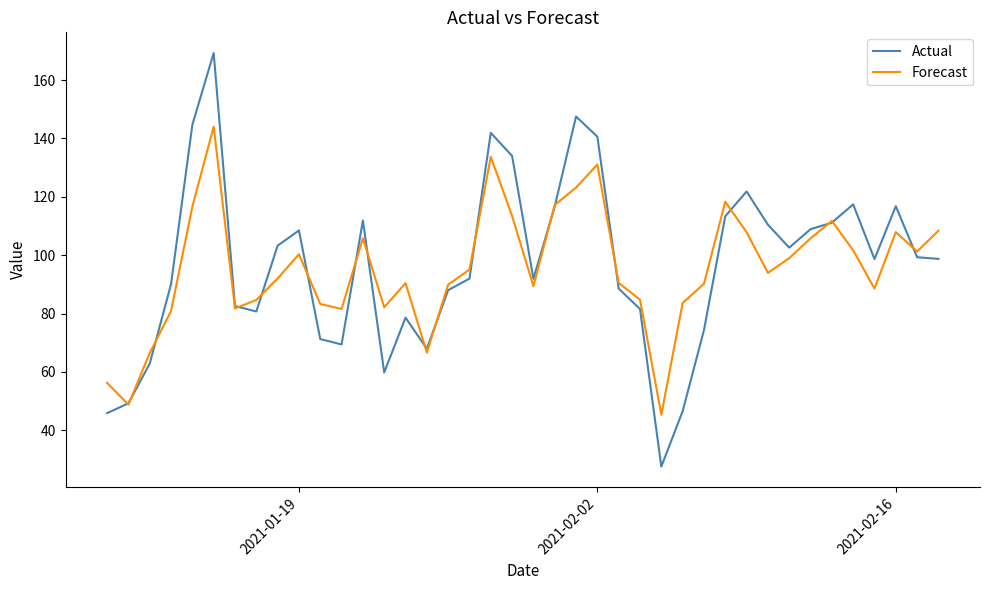

What is the minimum value shown in the chart?

27.6